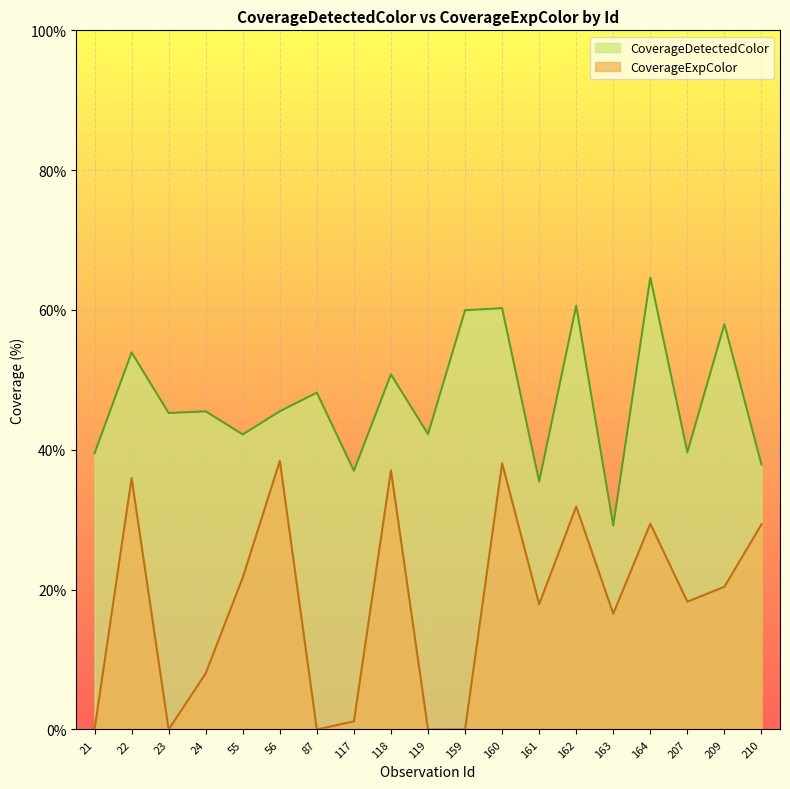

At which category is the sum across all series the highest?

160